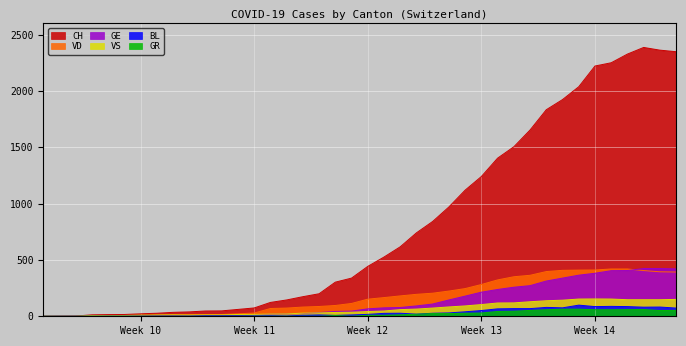

What is the greatest value displayed?

2387